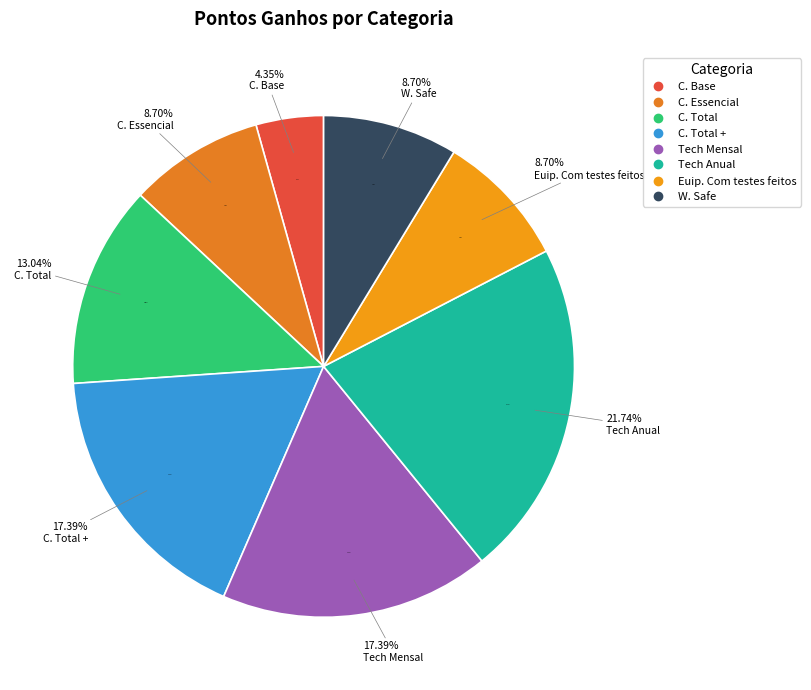

What is the change in value from C. Base to Tech Anual?

+20